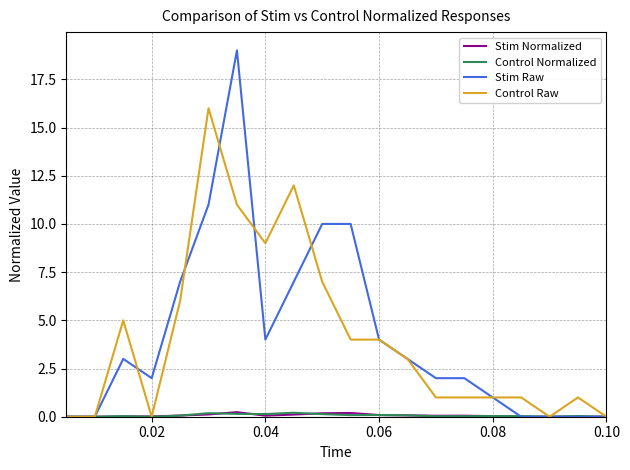

What is the maximum value shown in the chart?

19.0